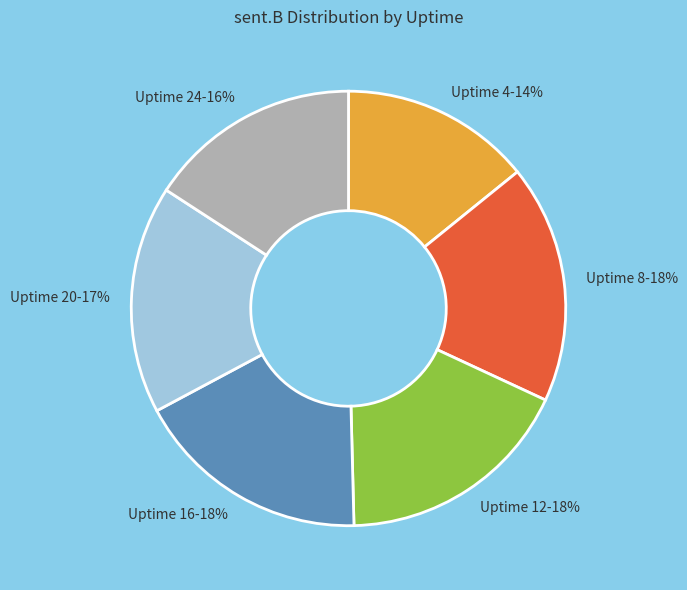

Is there a majority slice in this chart?

No